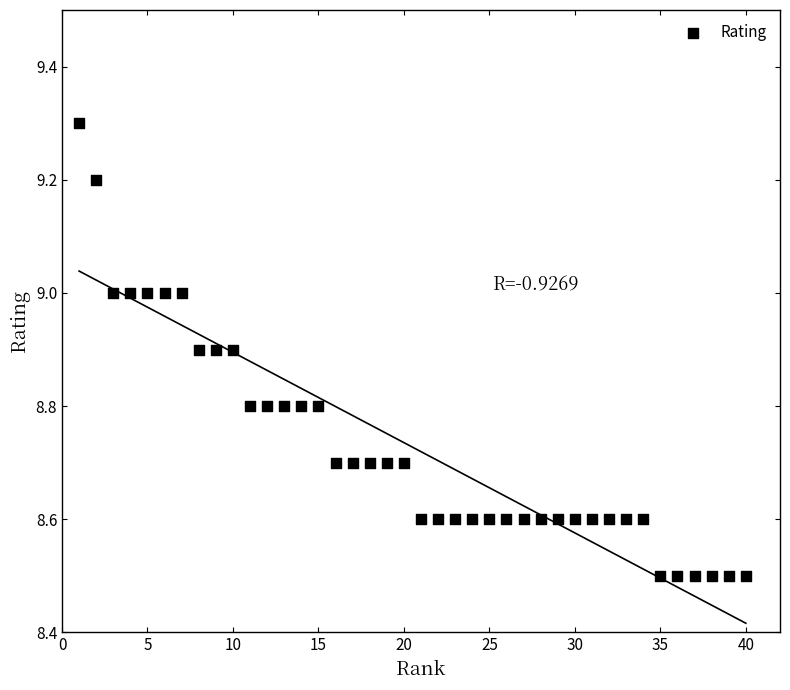

What is the range of Y values (max minus min)?

0.8